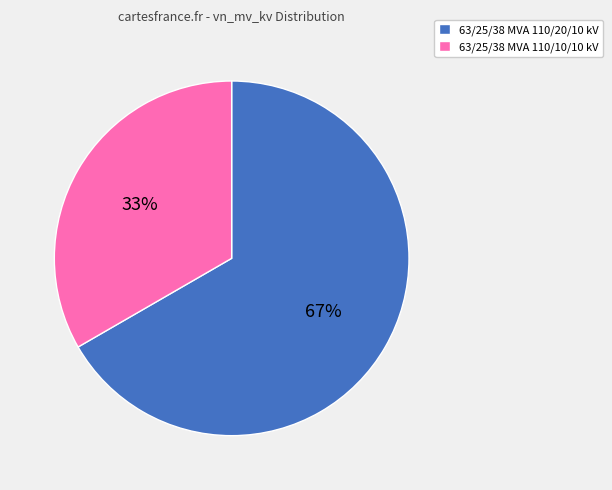

To the nearest percent, what is the average slice percentage?

50%